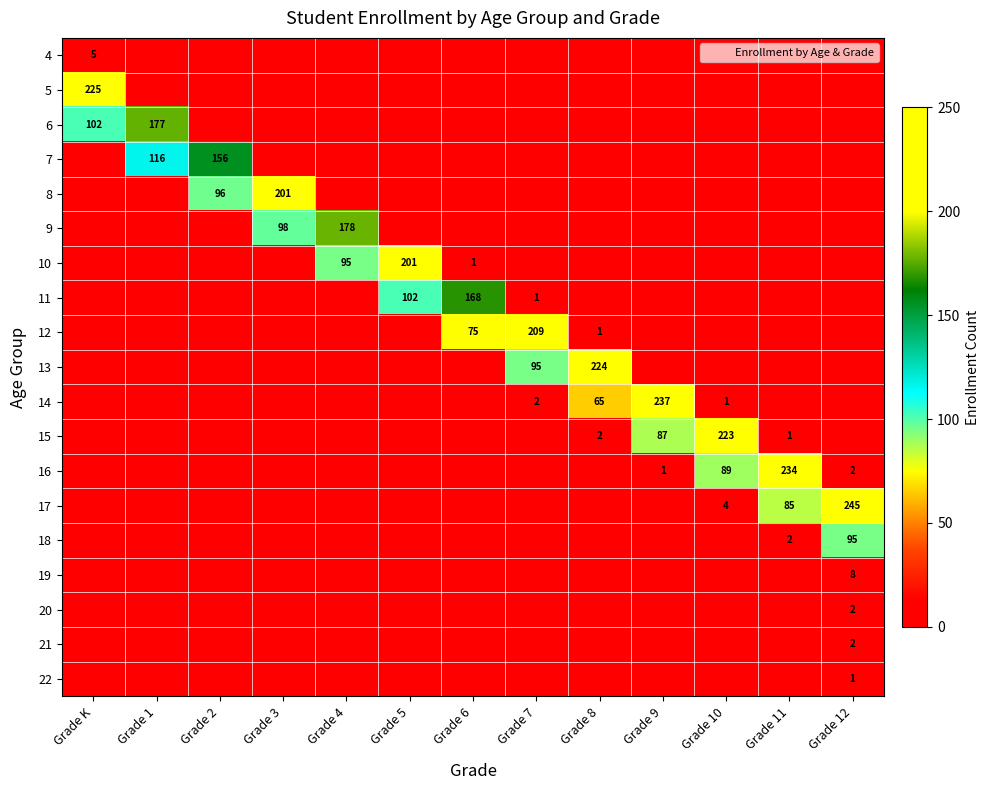

Which category has the lowest value in the 19 series?

Grade K